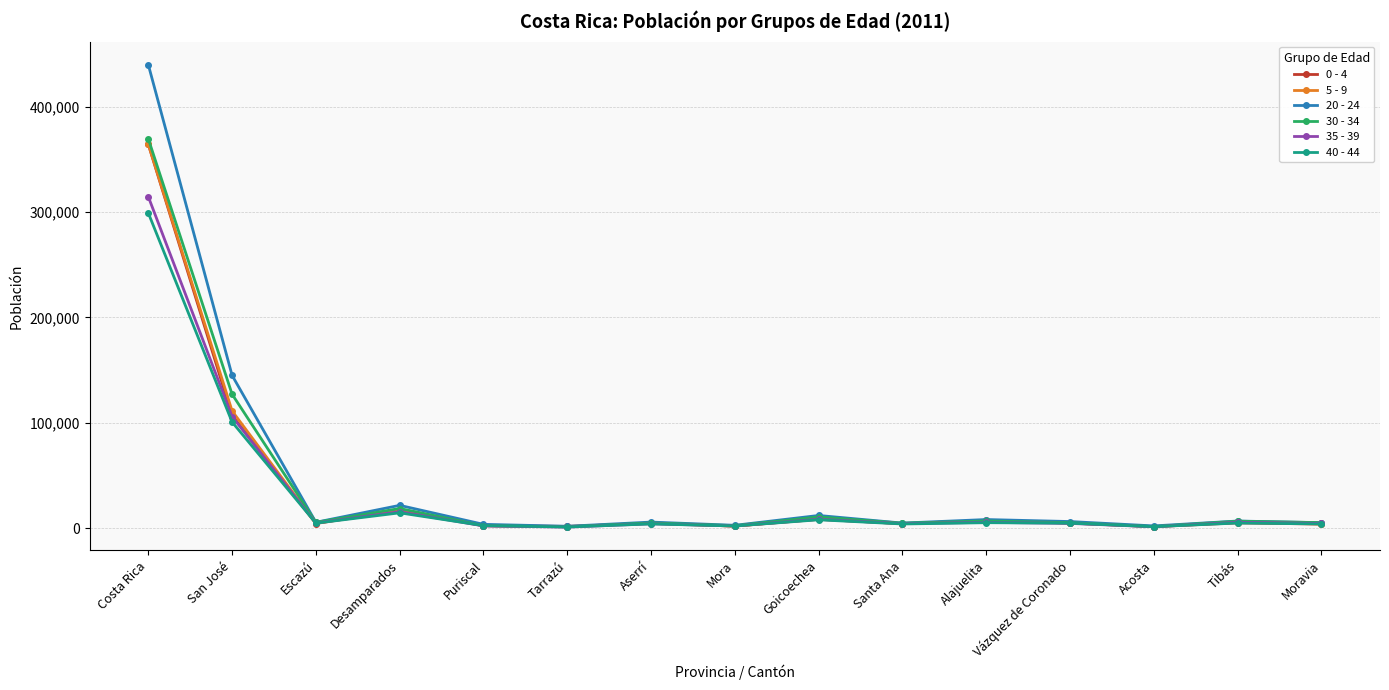

Where is the first local minimum for 30 - 34?

Escazú